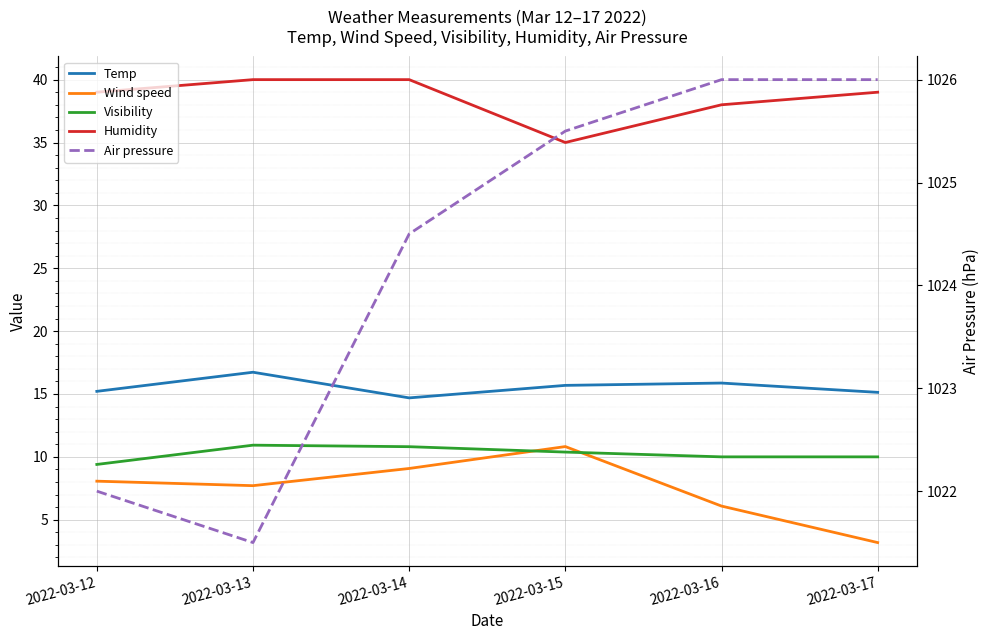

What is the sum of all Temp values?

93.3